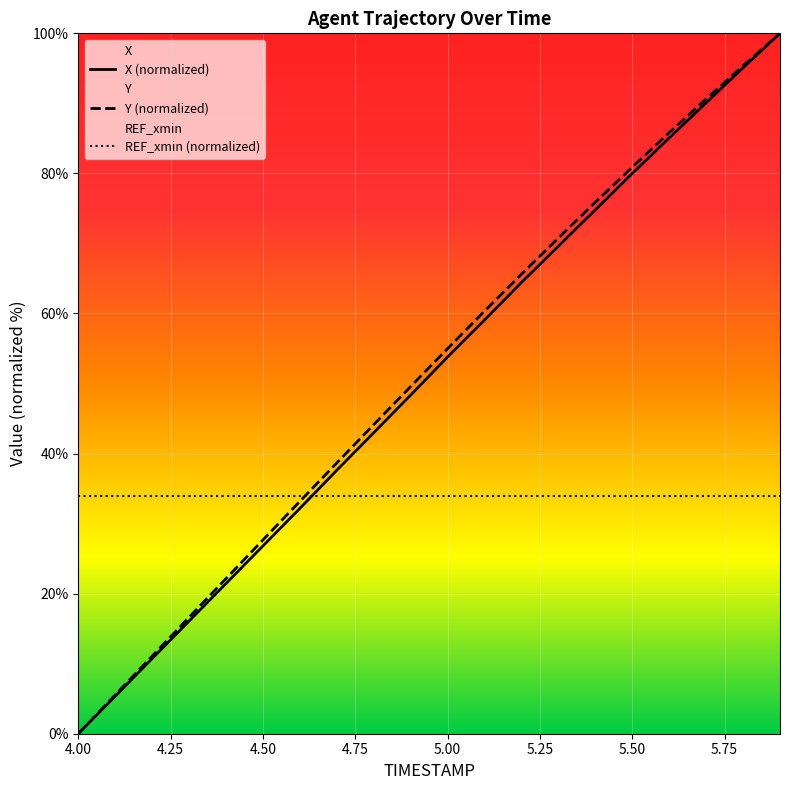

How many lines are shown in the chart?

3